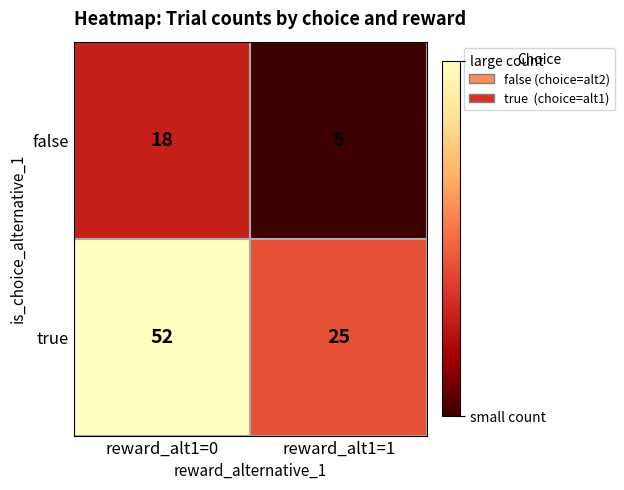

What is the average value of the false series?

12